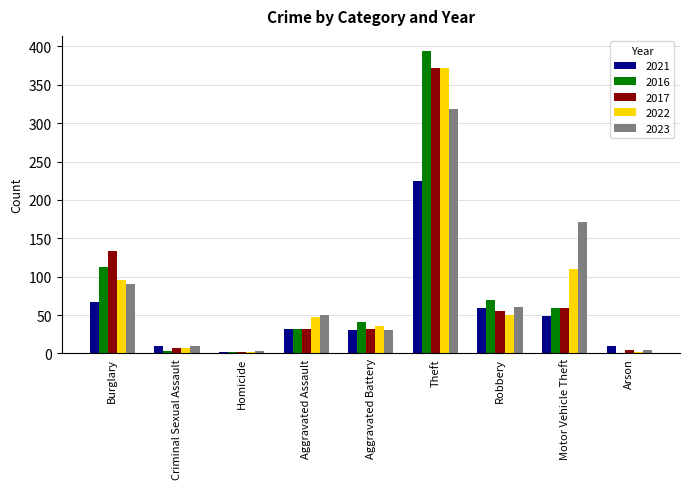

How many groups of bars are there?

9